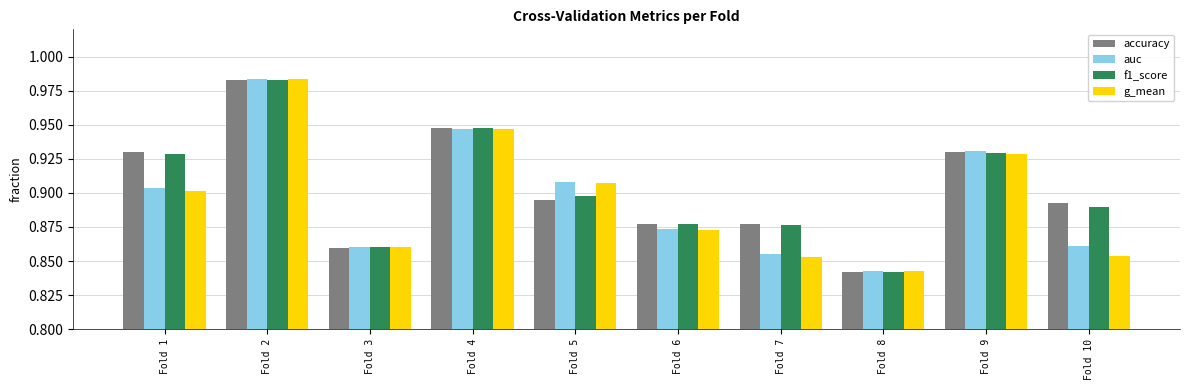

Where is accuracy nearest to the value 0?

Fold 8